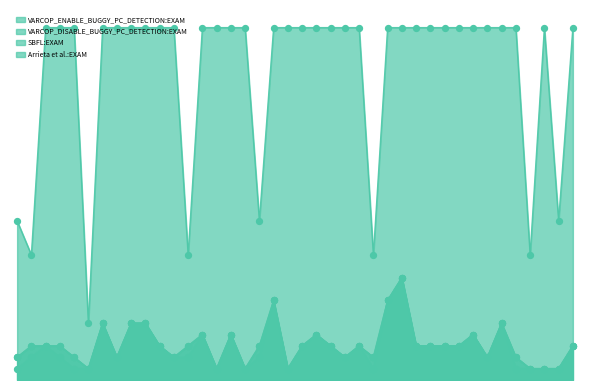

At how many categories does at least one series exceed 3?

39